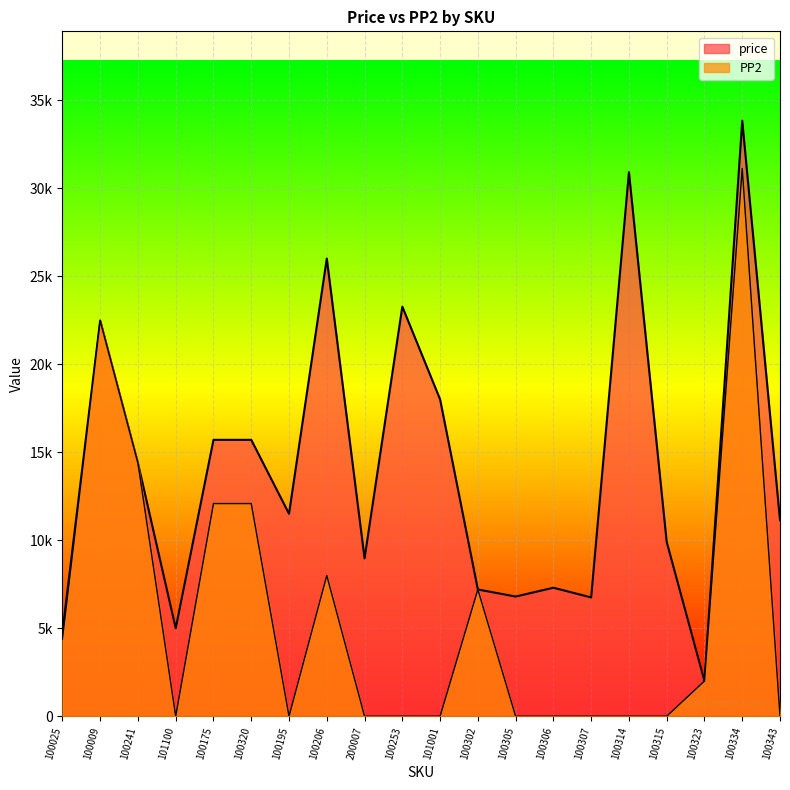

At which label does PP2 reach its peak?

100334